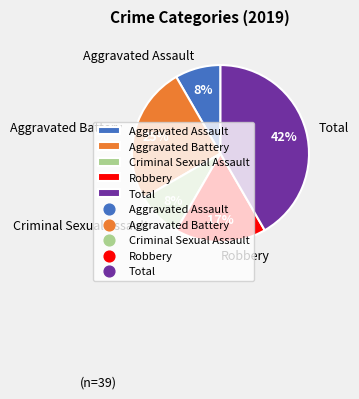

True or false: Robbery accounts for 17% of the total.

True